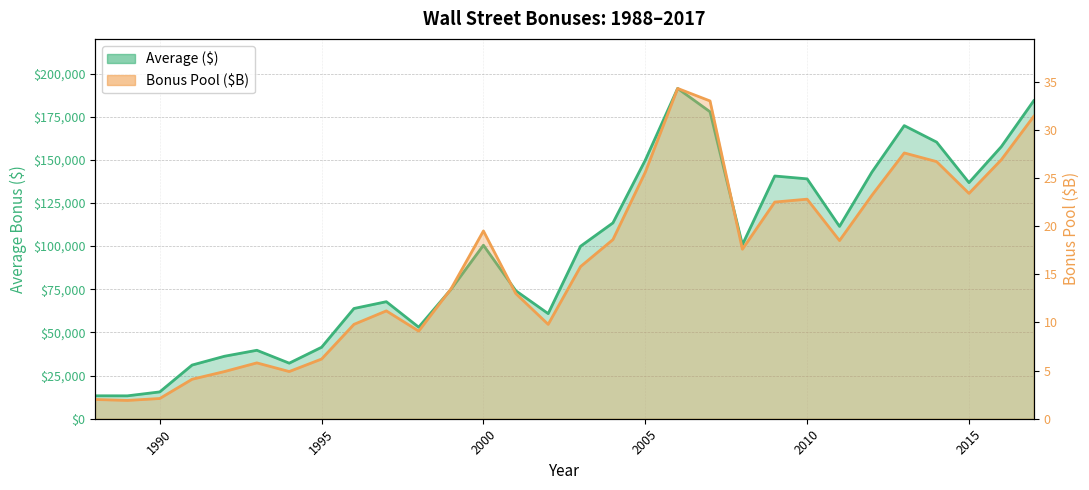

At how many categories does at least one series exceed 54883?

21